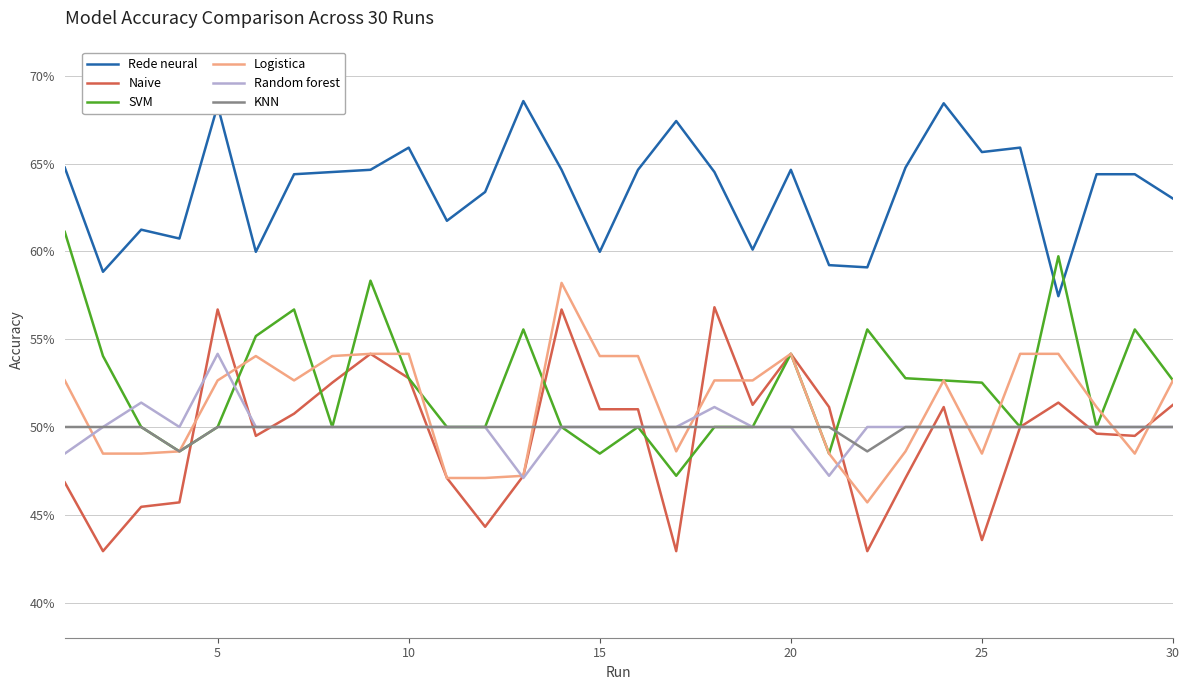

What are all the series names shown in the legend?

Rede neural, Naive, SVM, Logistica, Random forest, KNN